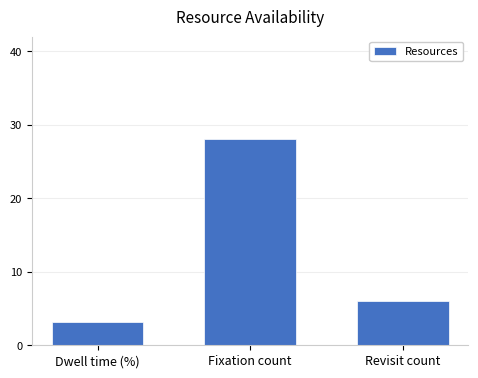

Is it true that the value at Fixation count is 43.1?

False